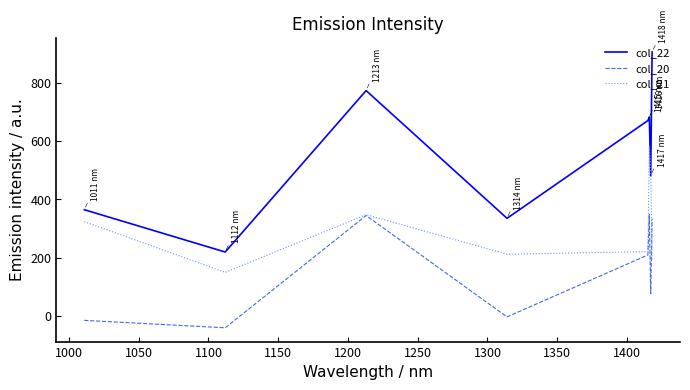

True or false: col_21 and col_22 intersect in this chart.

True